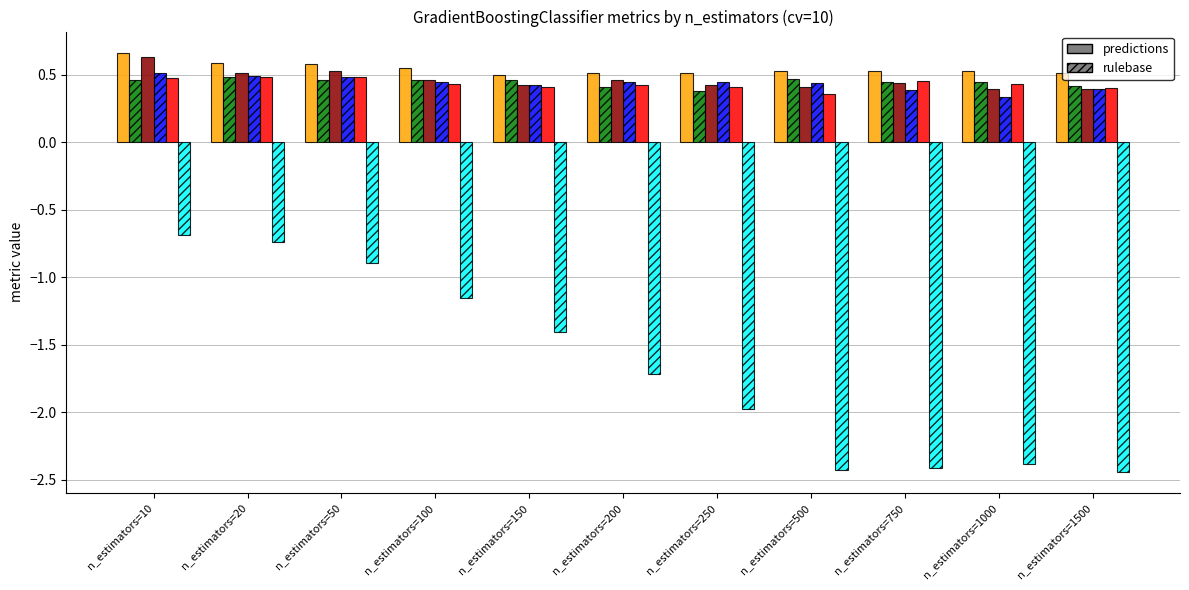

What is the total value across all series at n_estimators=1500?

-0.3